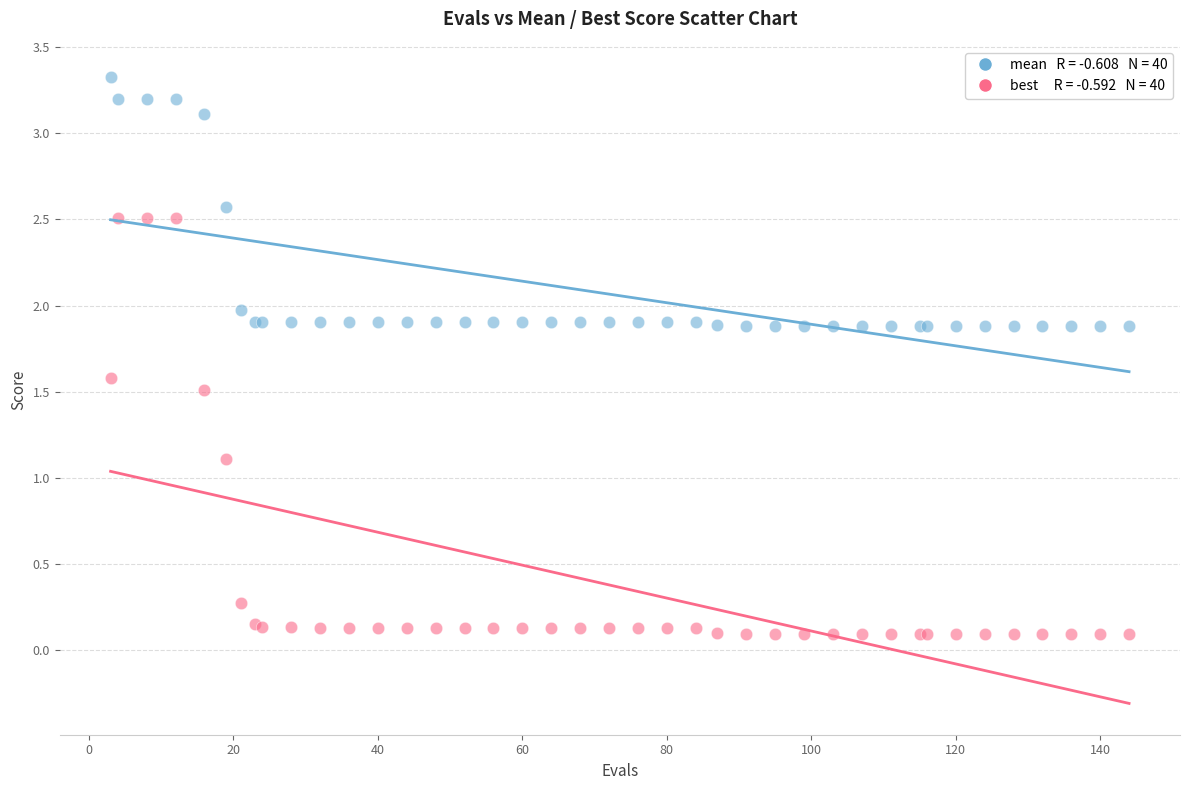

Across all series, what Y value is closest to 1?

1.1